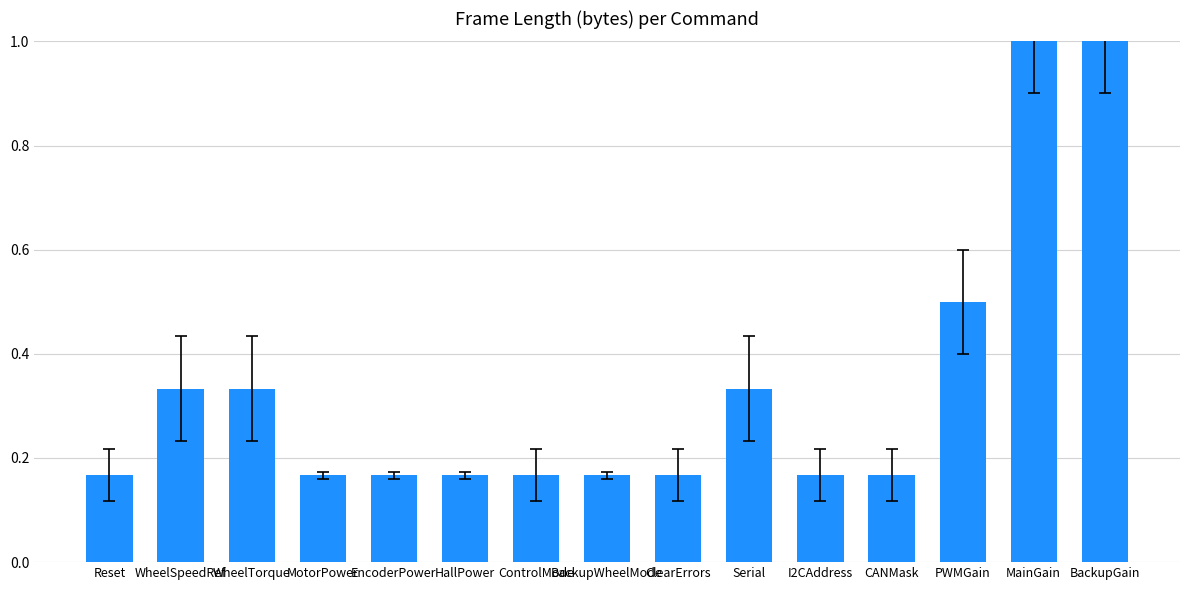

What is the difference between the maximum and second lowest values?

0.8